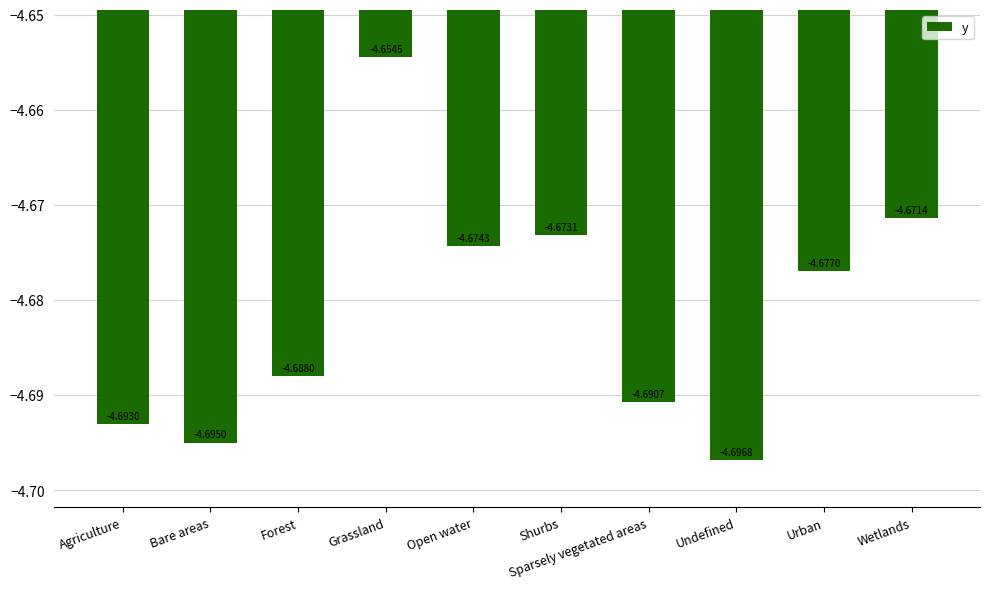

What is the label of the 10th bar from the left?

Wetlands